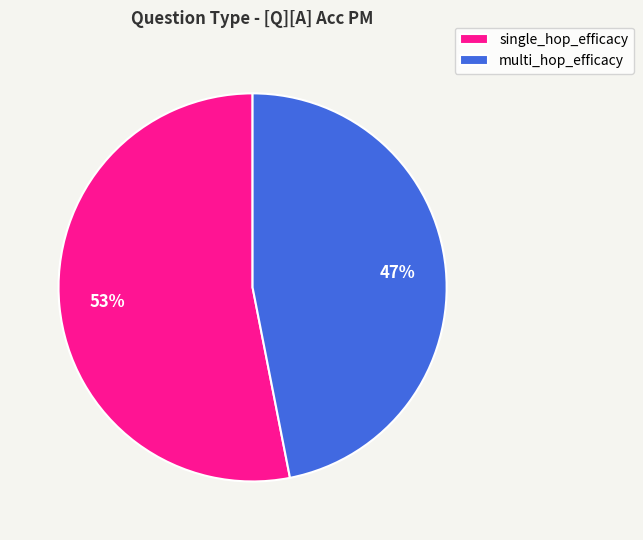

Is there a majority slice in this chart?

Yes